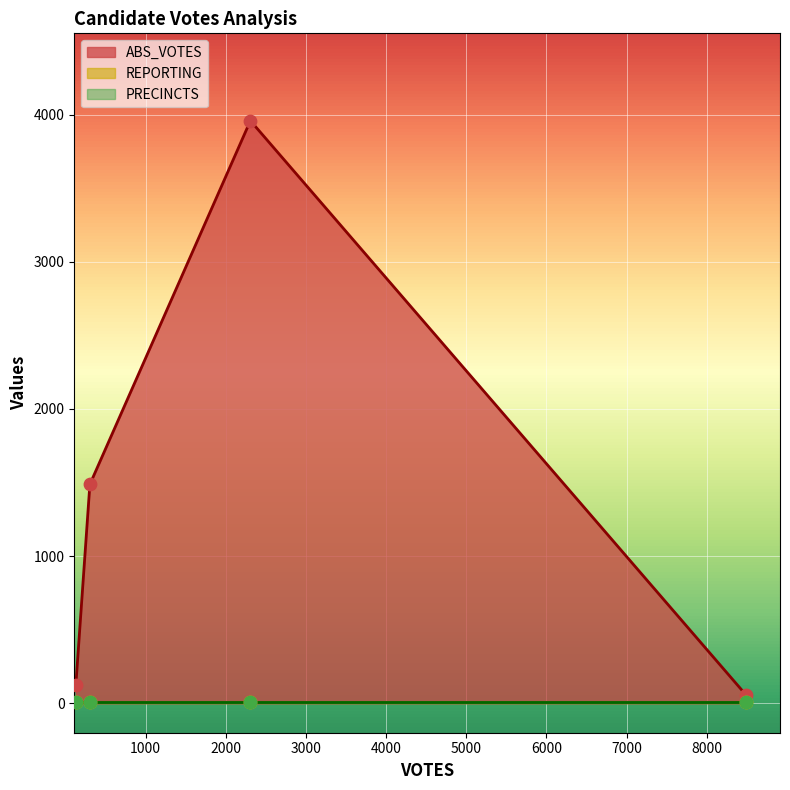

At how many categories does at least one series exceed 1492?

1